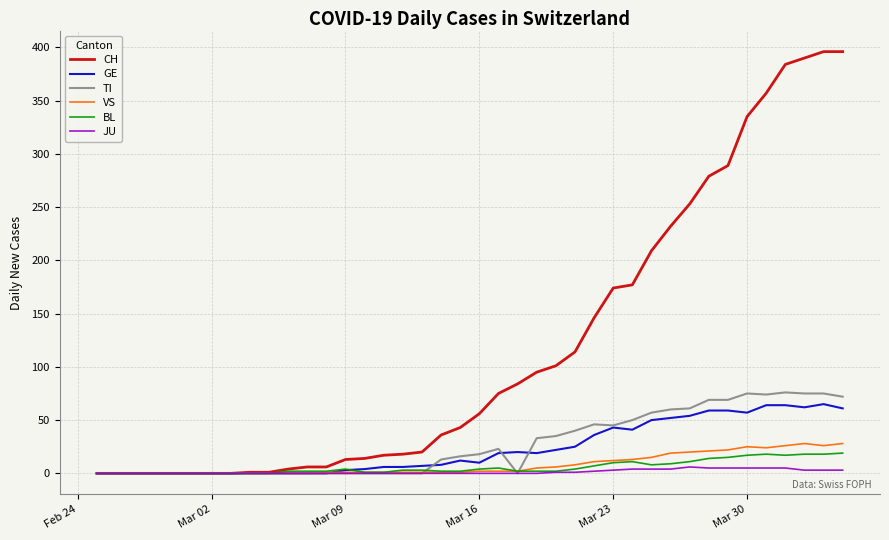

Which series has the widest spread of values?

CH